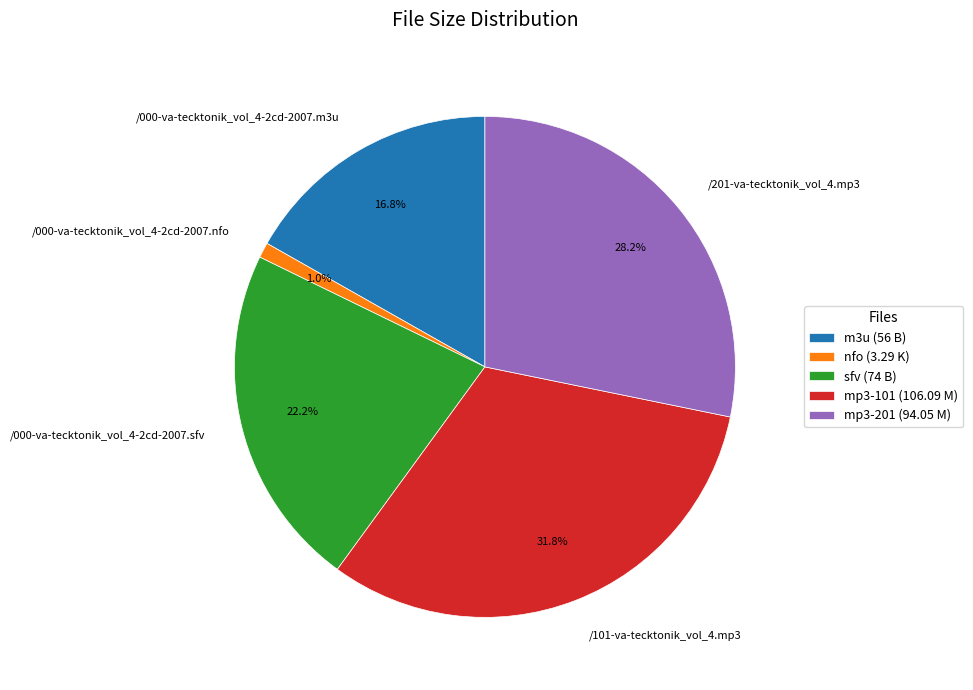

To the nearest percent, what is the average slice percentage?

20%